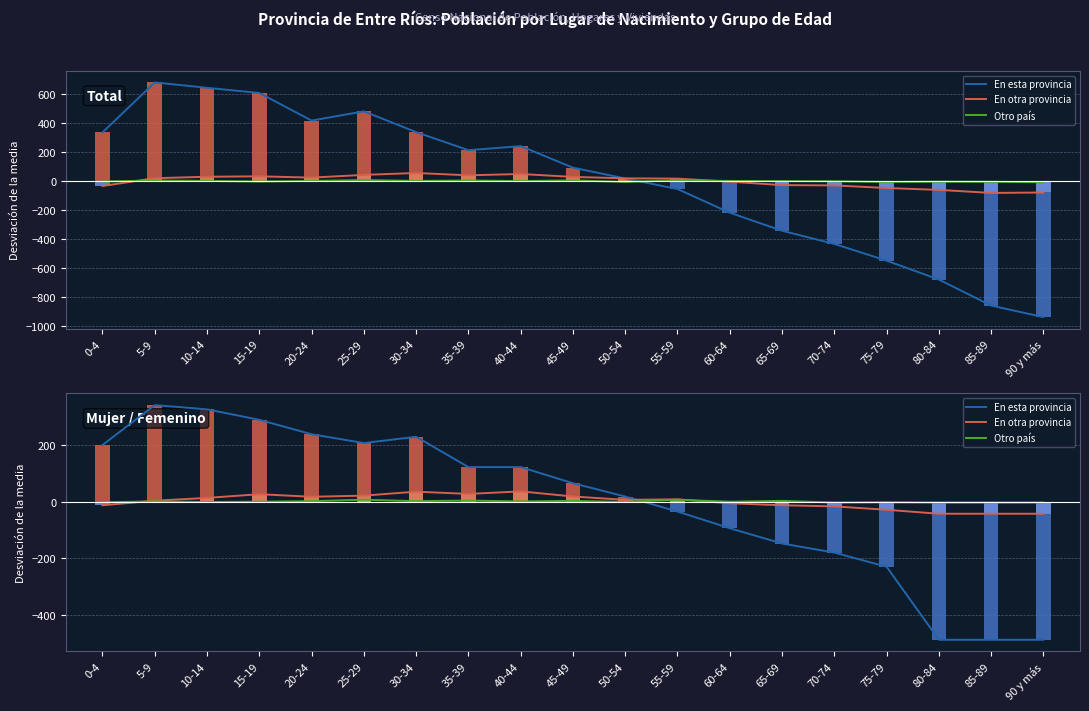

At 90 y más, list the series in order from largest to smallest.

Otro país, En otra provincia, En esta provincia